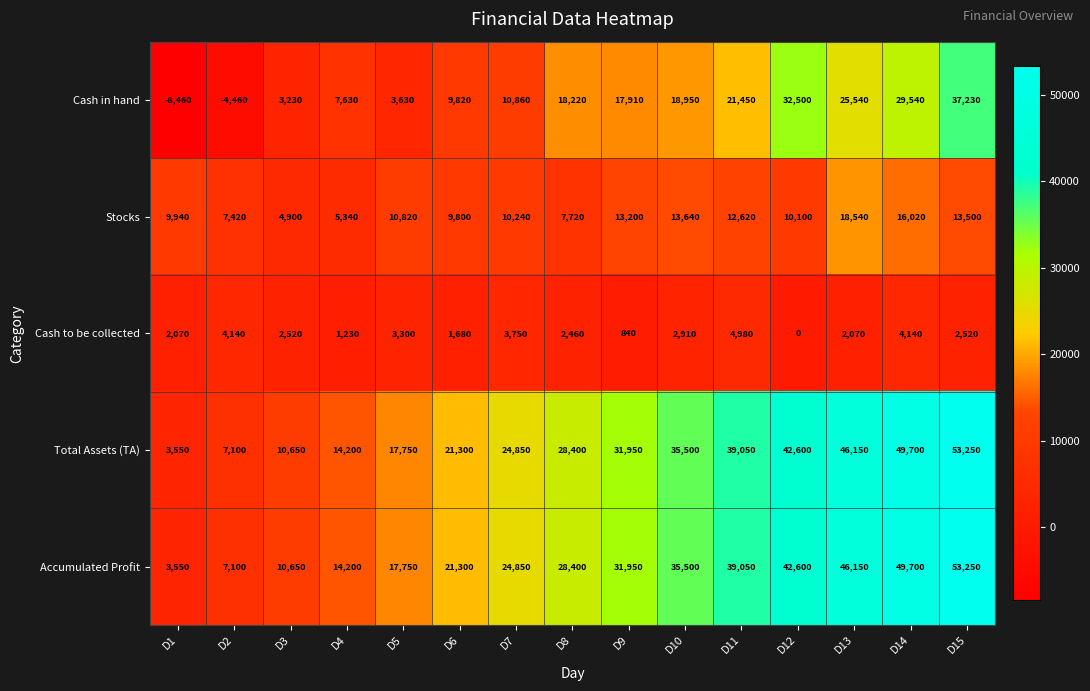

What is the spread (max minus min) of values at D12?

42600